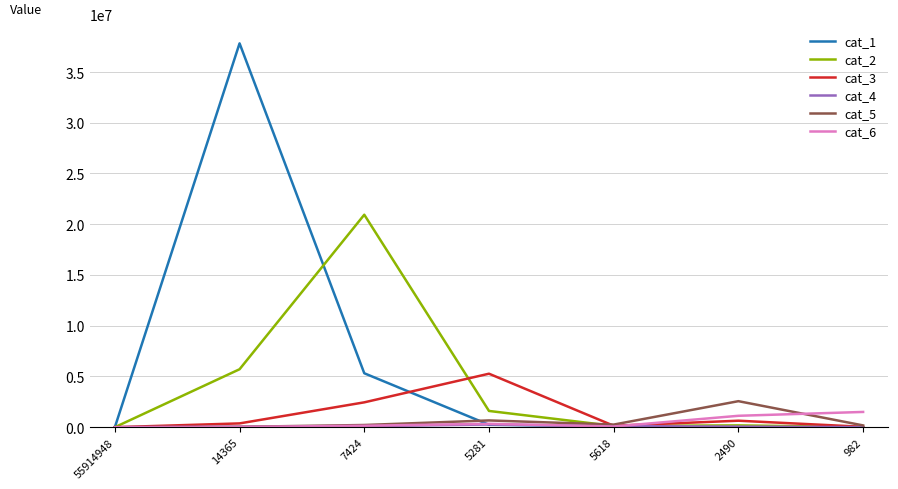

The cat_2 series shows 10052148 at 55914948. True or false?

False